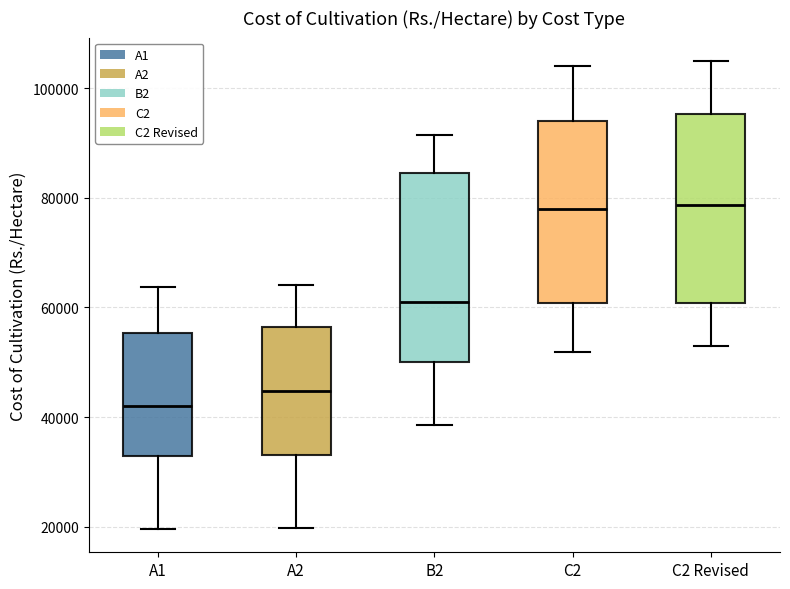

Where does the upper whisker of the box for A2 end on the y-axis? The values are not printed on the chart, so give them approximately, as read against the axis.

64000